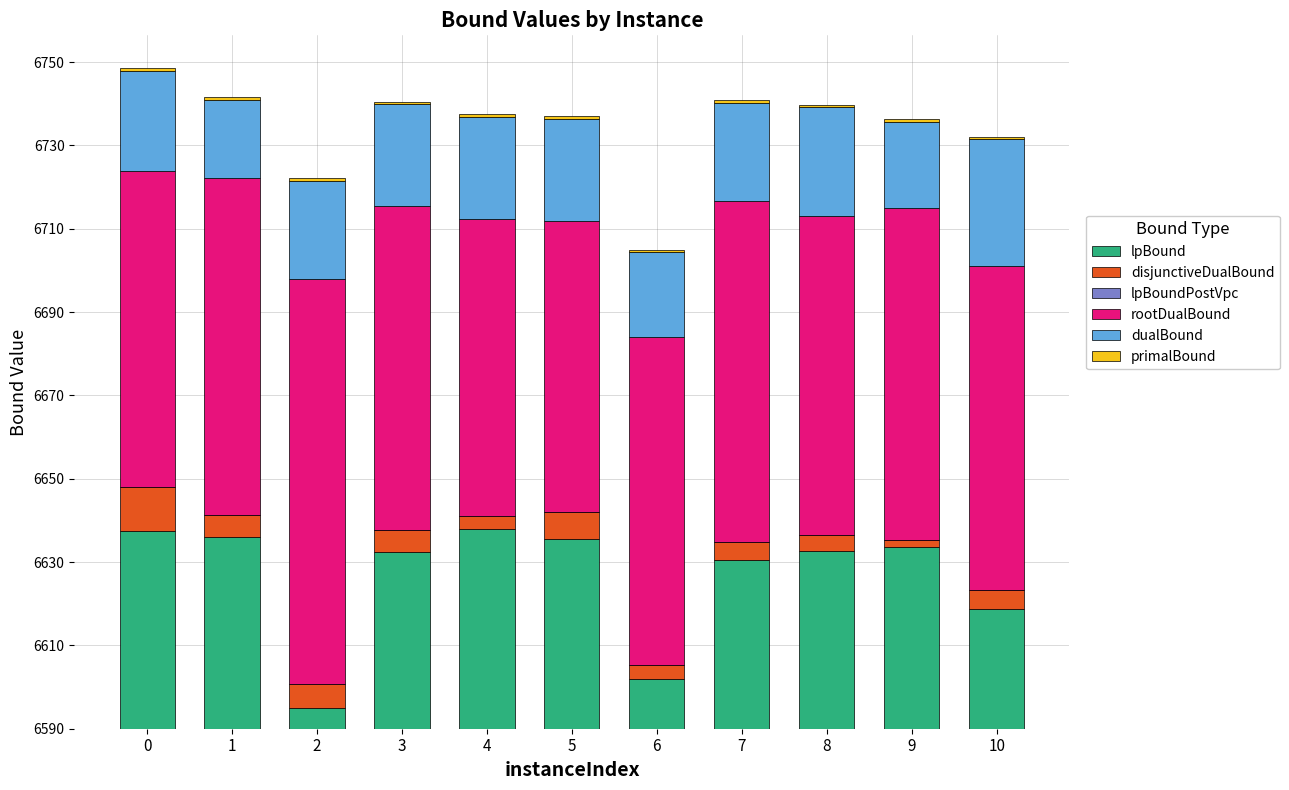

Does the chart contain stacked bars?

Yes